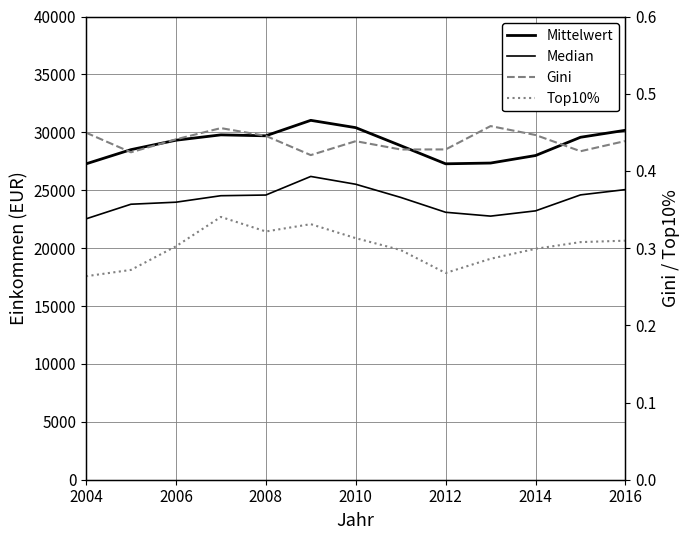

How many values in the Median series exceed 24378?

7